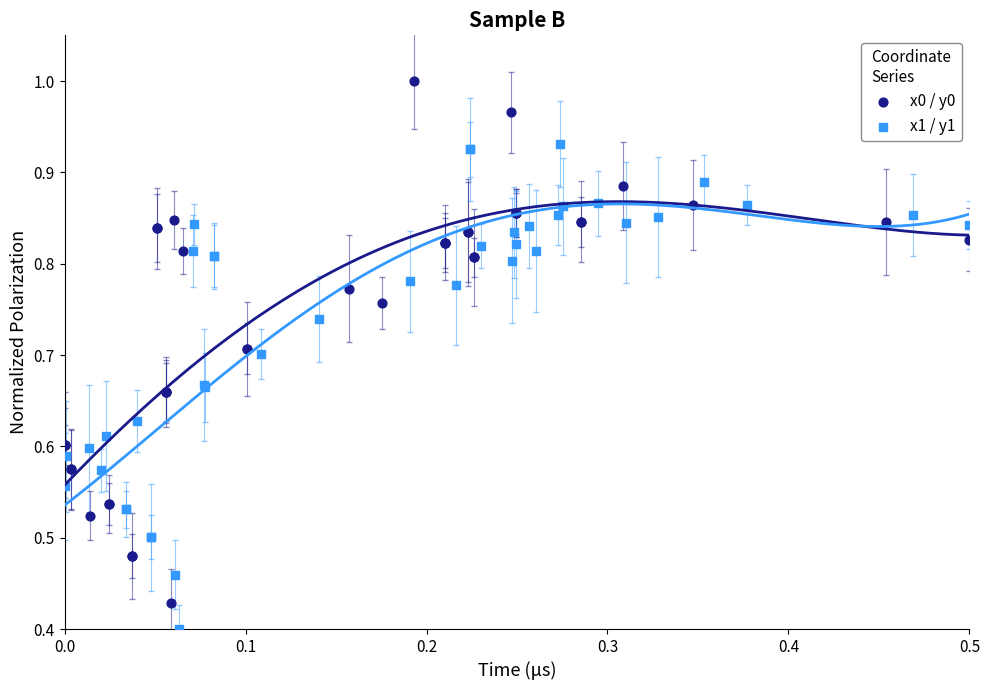

Which series contains the highest Y value?

x0 / y0